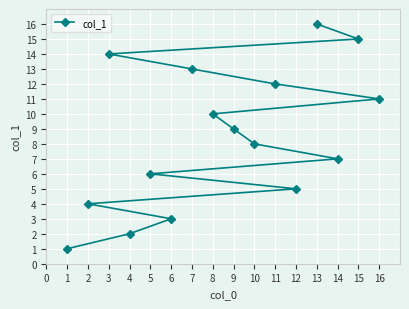

What is the change in value from 7 to 9?

-4